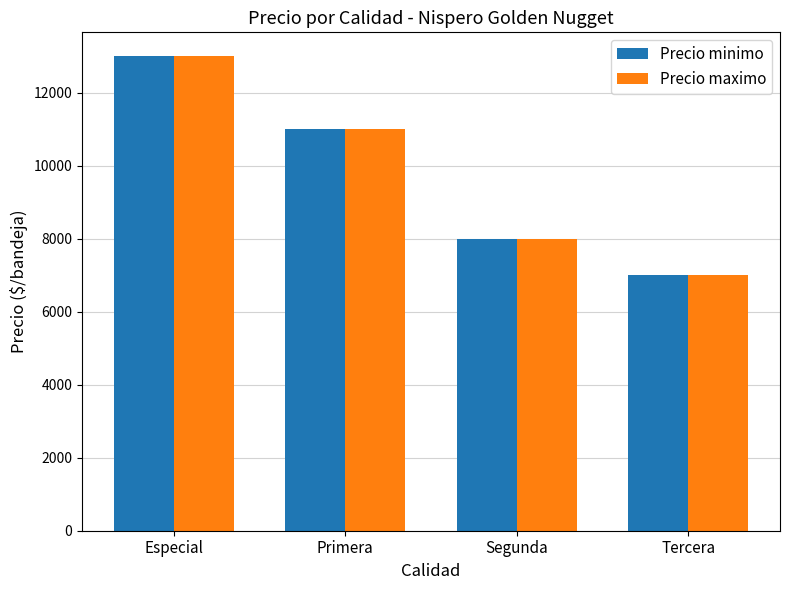

What is the difference between the second highest and second lowest values in the Precio maximo series?

3000